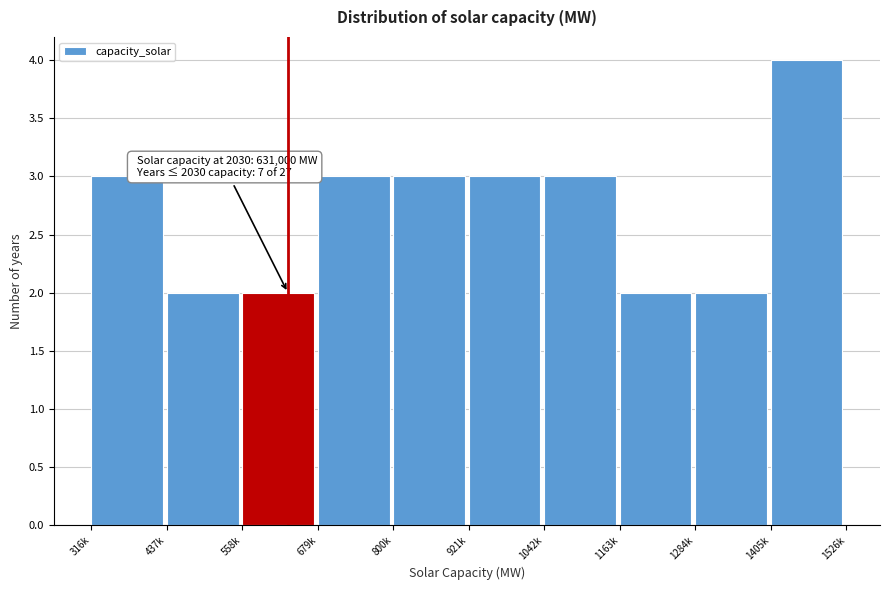

Reading left to right, what are all the values shown in this chart?

3	2	2	3	3	3	3	2	2	4